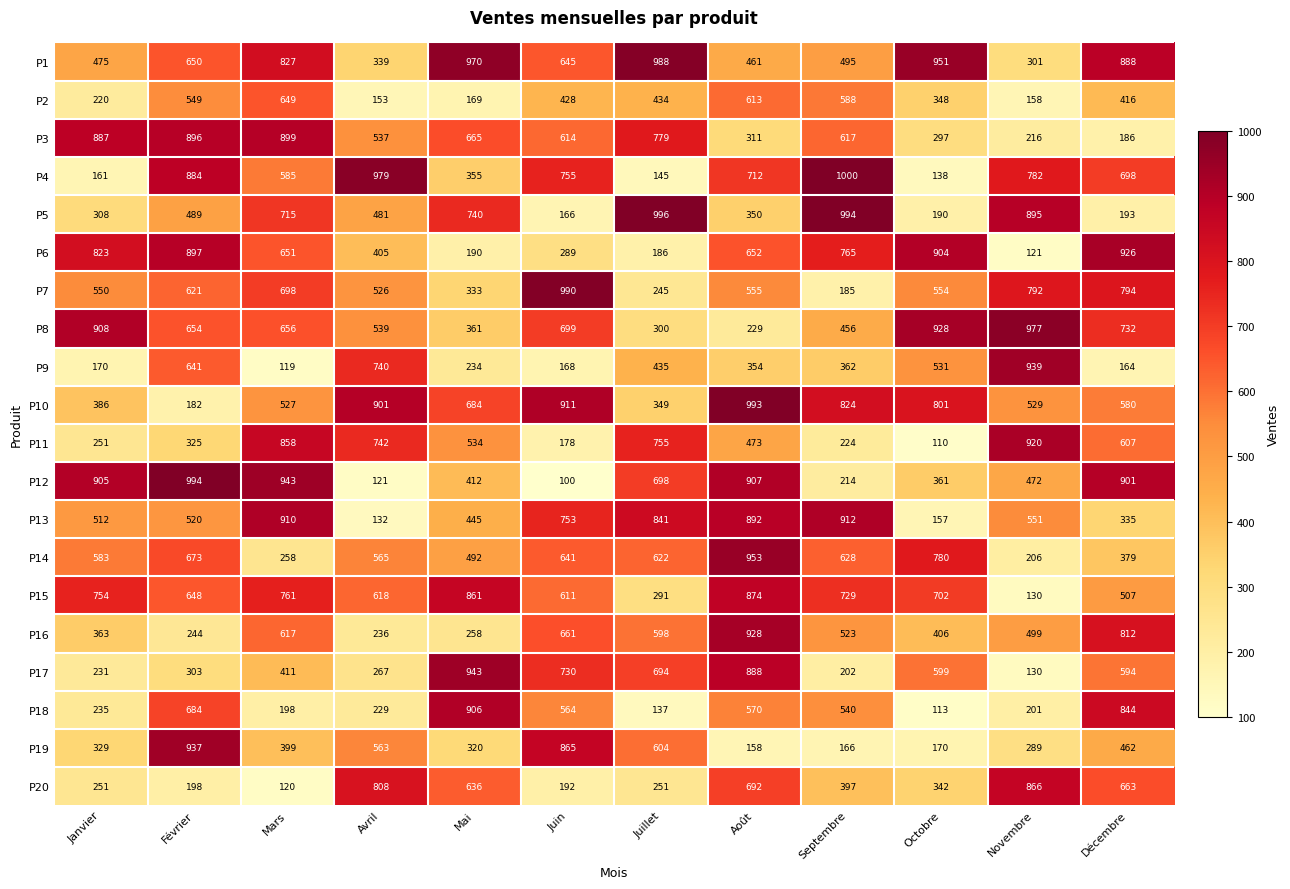

Rank the series at Avril from lowest to highest value.

P12, P13, P2, P18, P16, P17, P1, P6, P5, P7, P3, P8, P19, P14, P15, P9, P11, P20, P10, P4